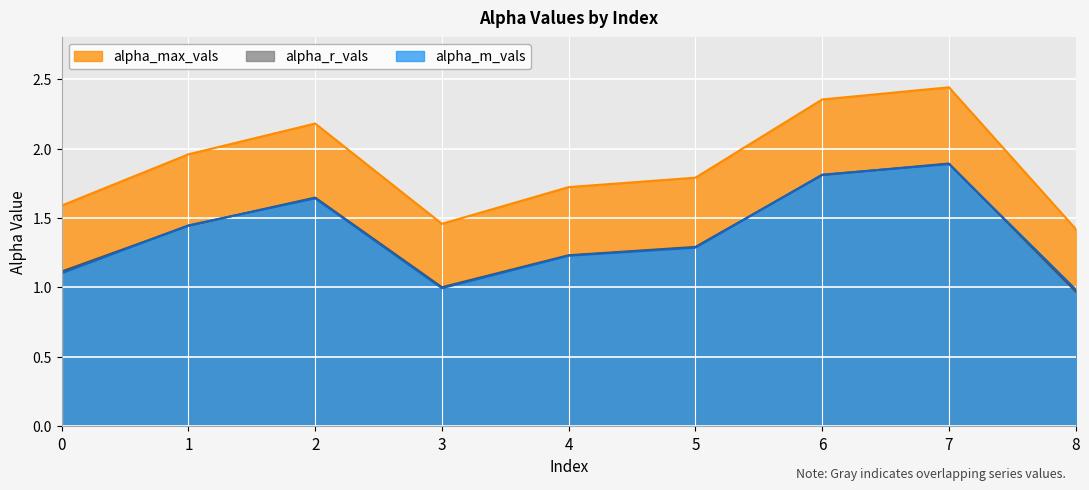

At how many categories does at least one series exceed 1?

9